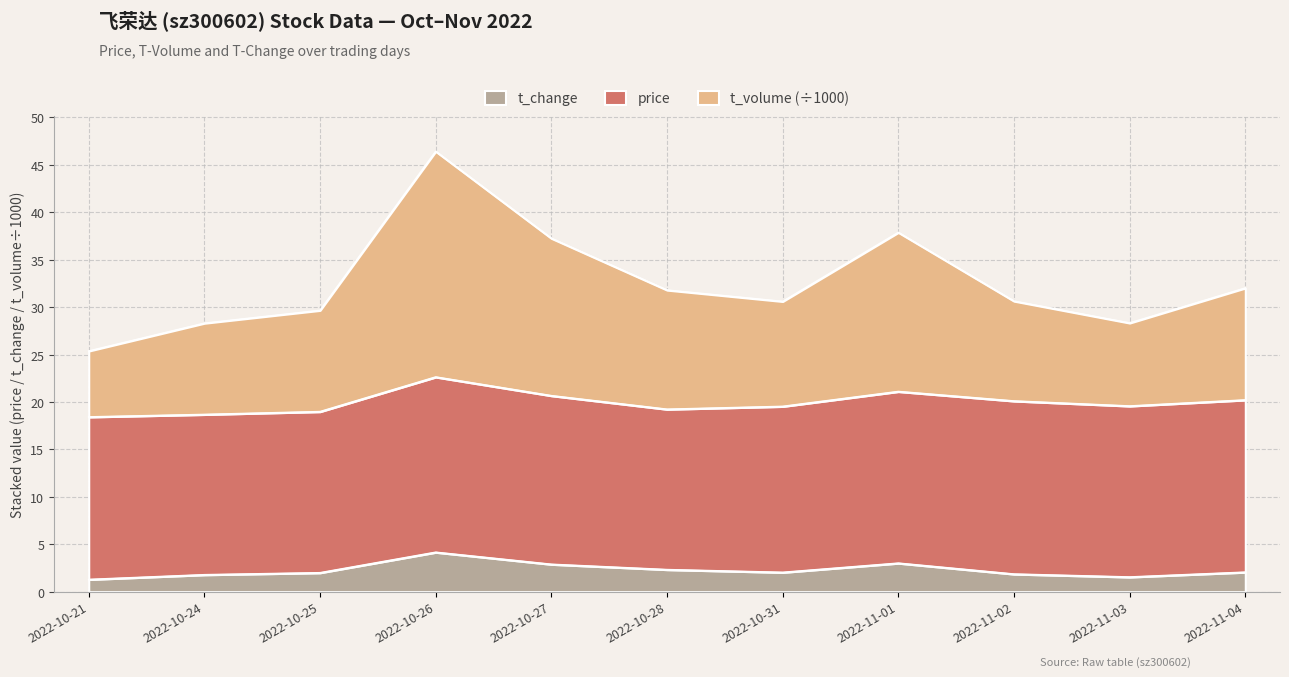

Where is the first local minimum for t_volume?

2022-10-31